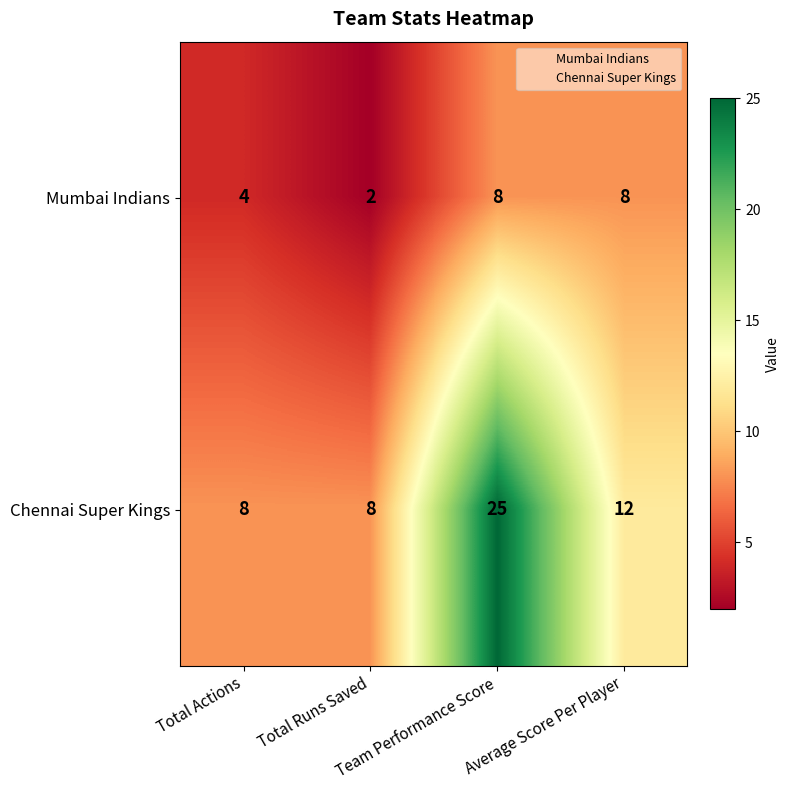

What is the maximum value for Mumbai Indians?

8